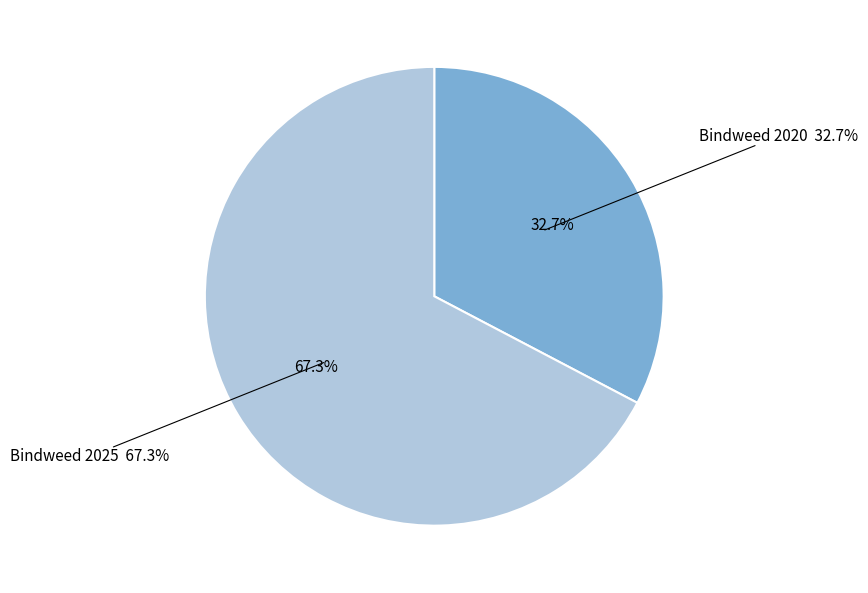

Count the number of slices in the pie.

2